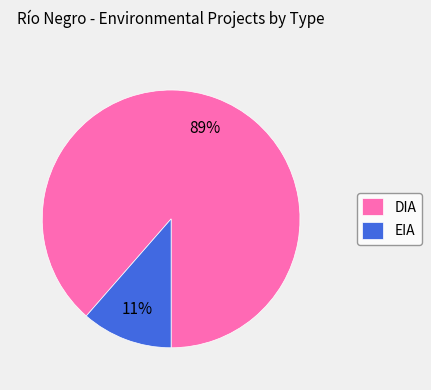

True or false: DIA accounts for 79% of the total.

False